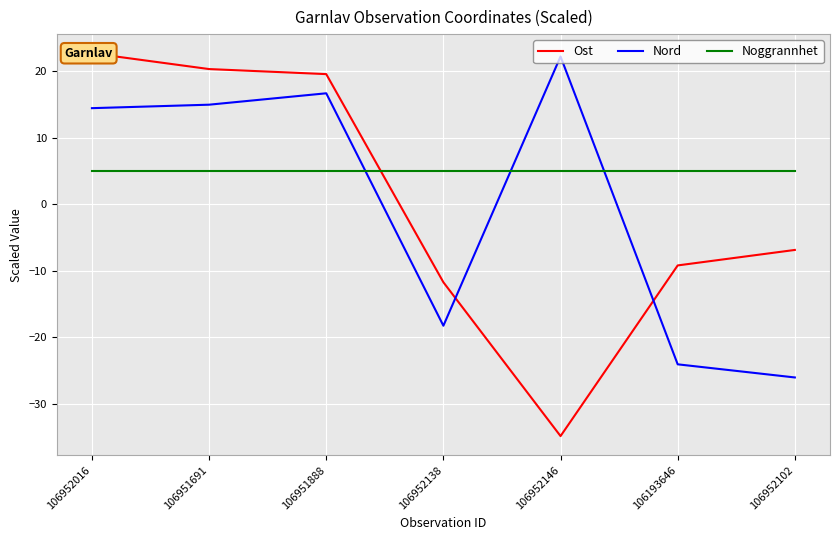

What is the maximum value shown in the chart?

22.7